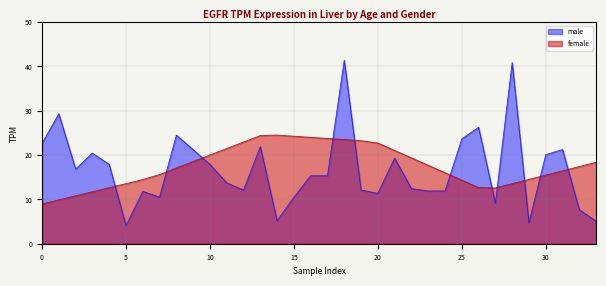

What is the minimum value shown in the chart?

4.1